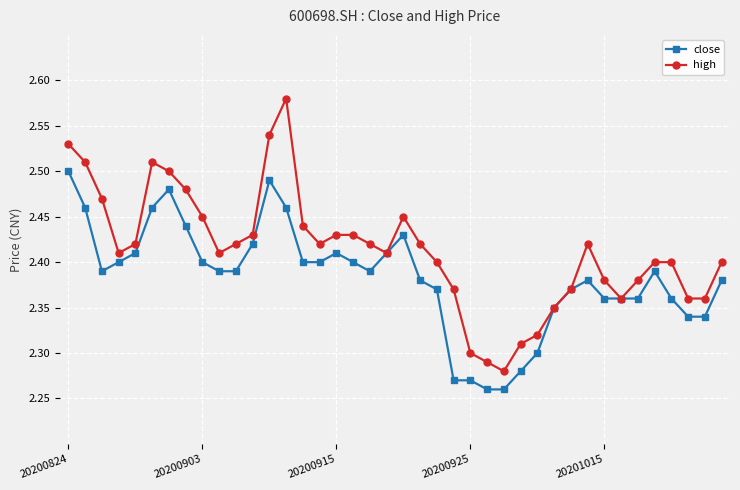

True or false: close has more than 0 points higher than both neighbors.

True